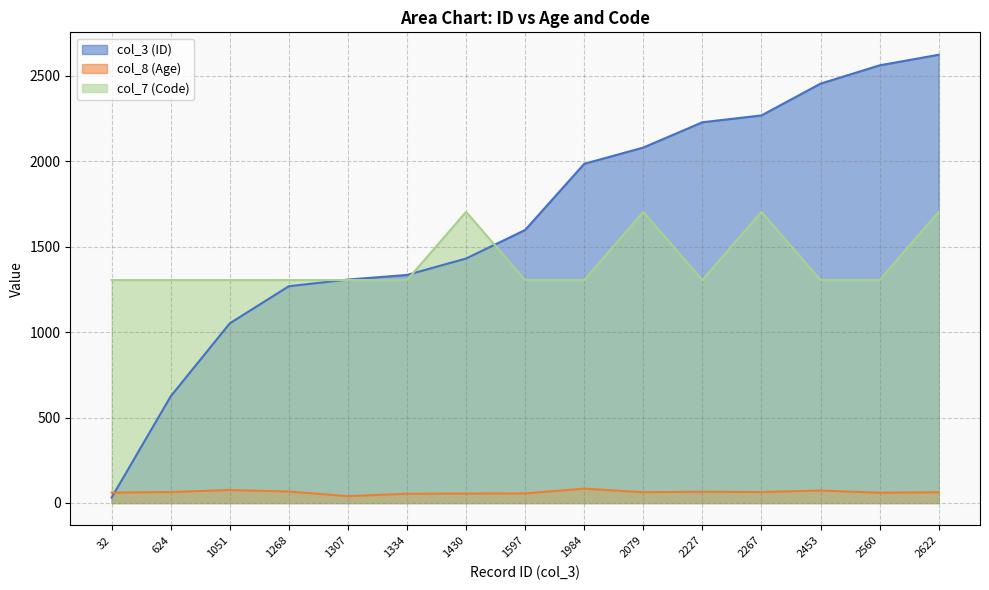

What is the sum of the col_7 (Code) values at 2079 and 1597?

3007